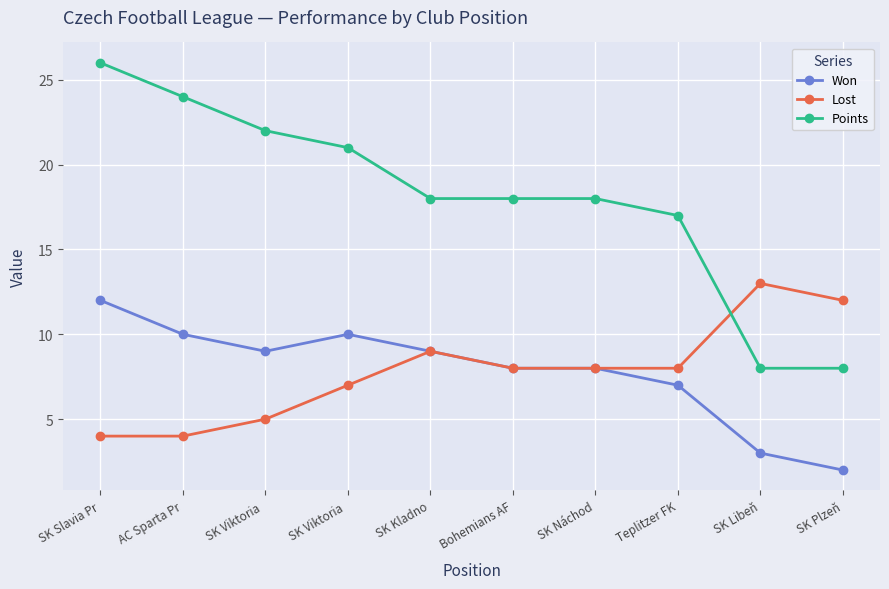

Which series has the largest total across all categories?

Points